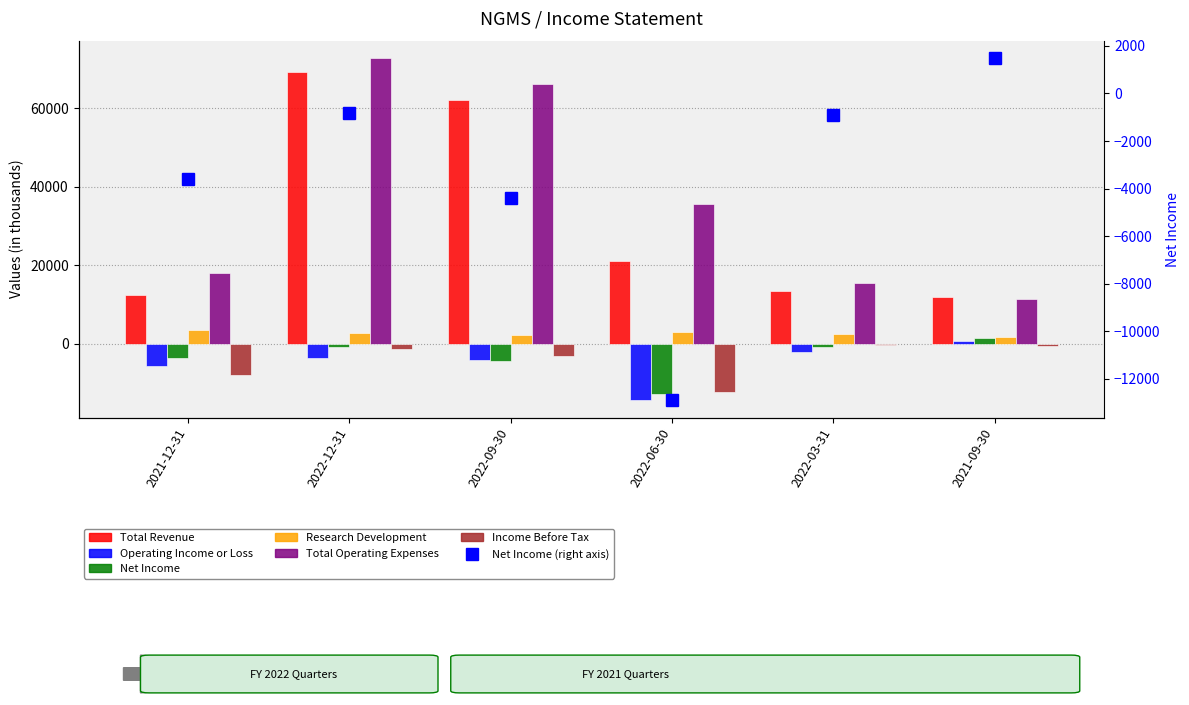

What is the label of the 6th bar from the left?

2021-09-30